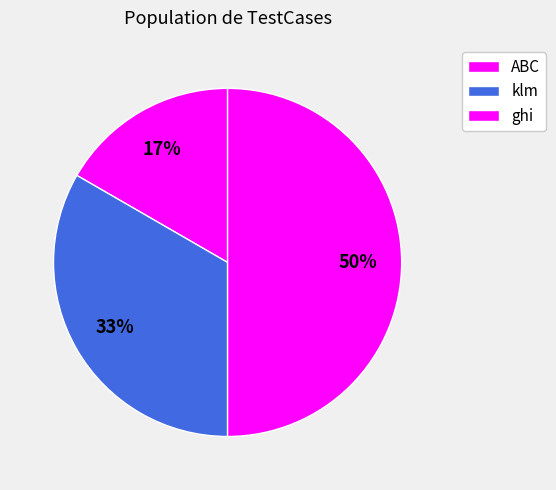

How many segments does this pie chart have?

3